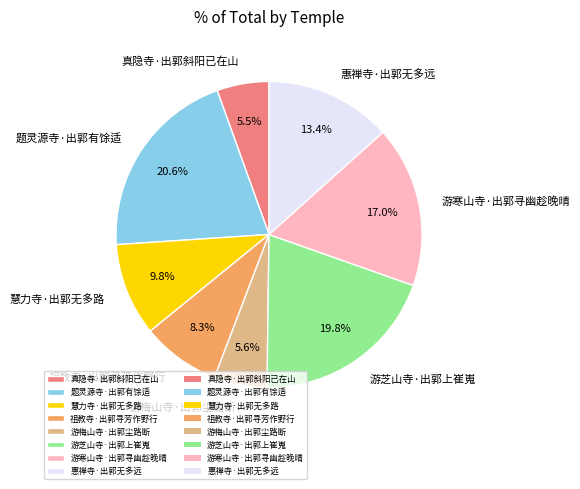

Is there any slice that represents more than half of the pie?

No